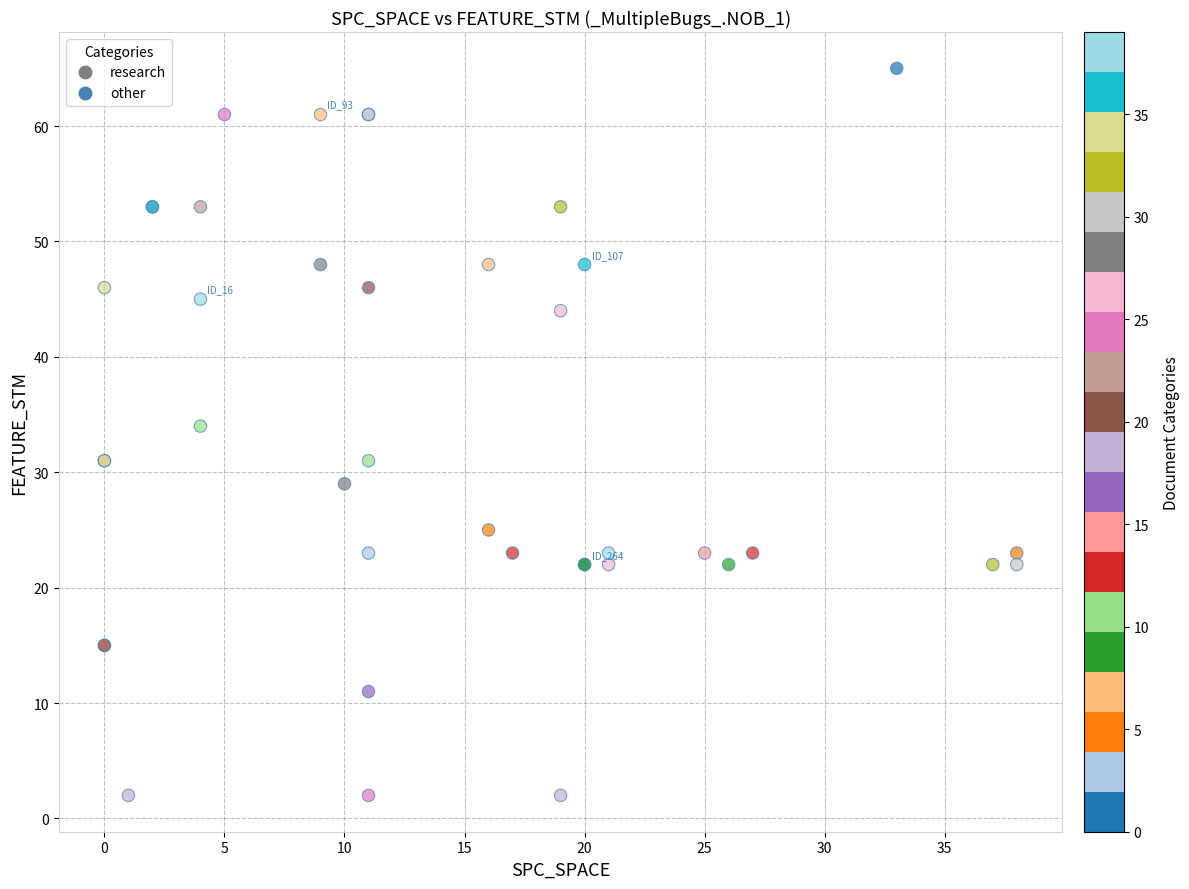

What Y value in the scatter plot is closest to 33?

34